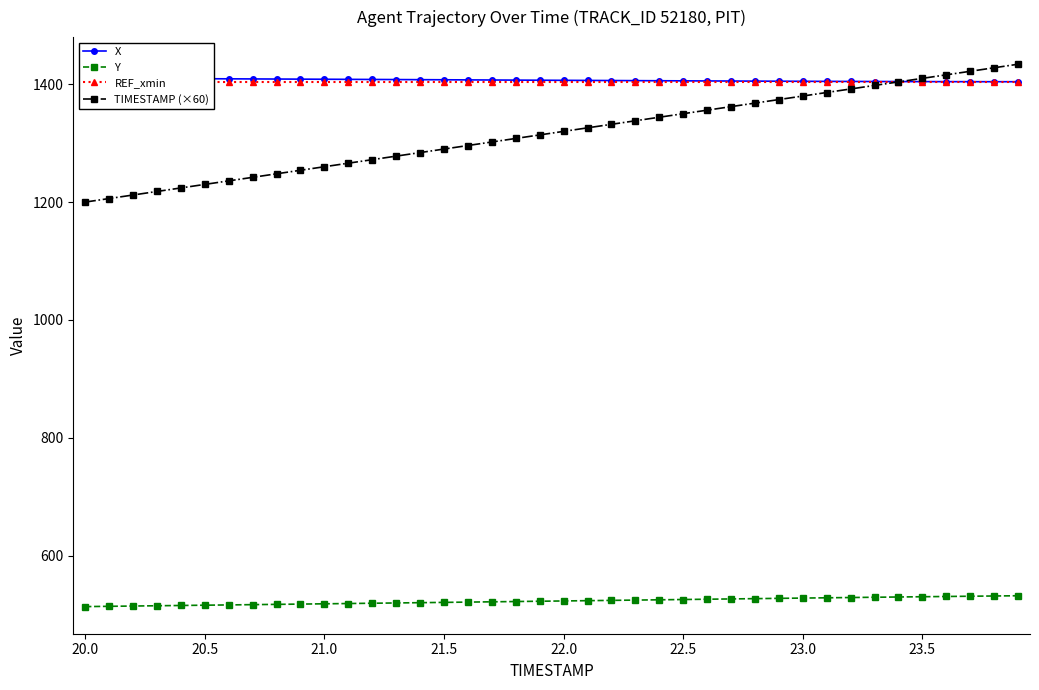

Is this an area chart (filled region under the line)?

No